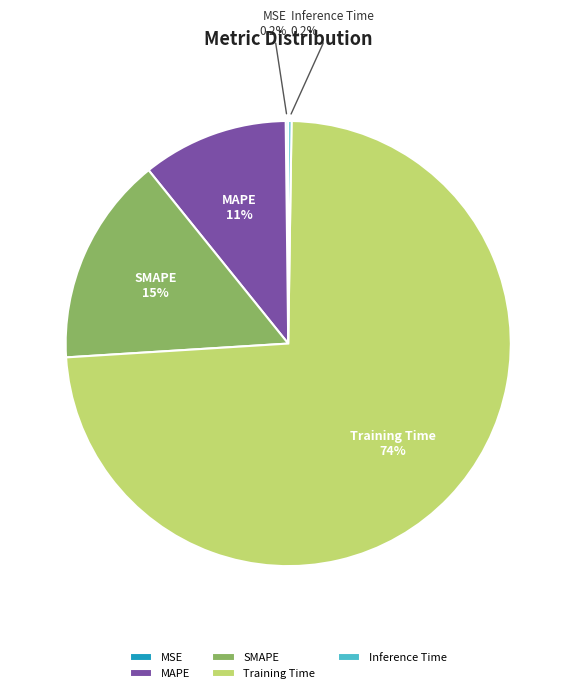

Which slice represents more than half of the pie?

Training Time